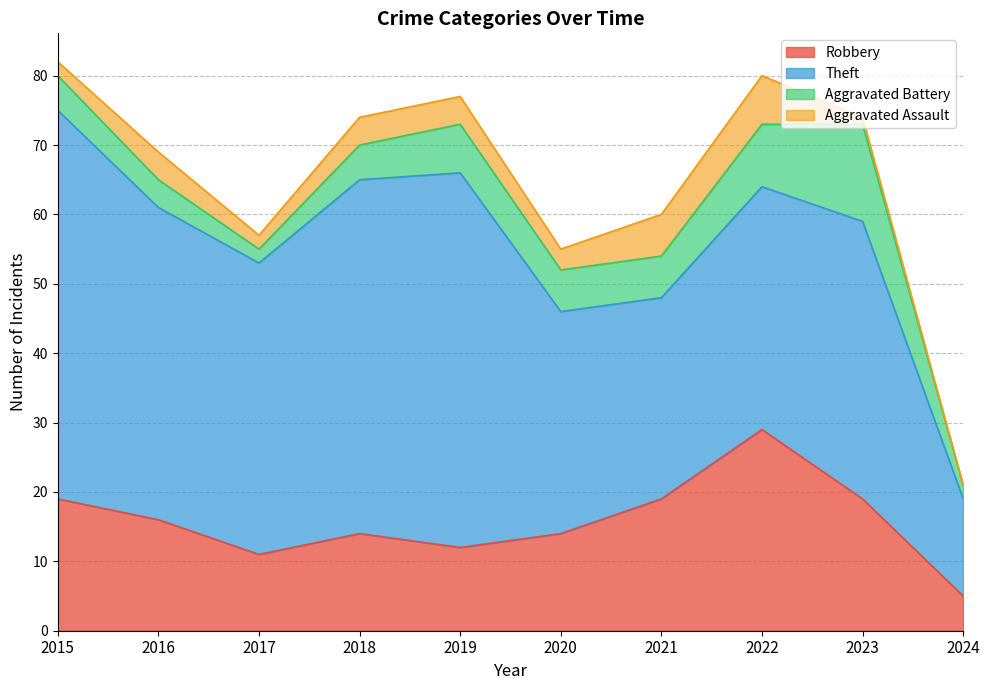

What is the difference between the maximum and minimum values in the Theft series?

42